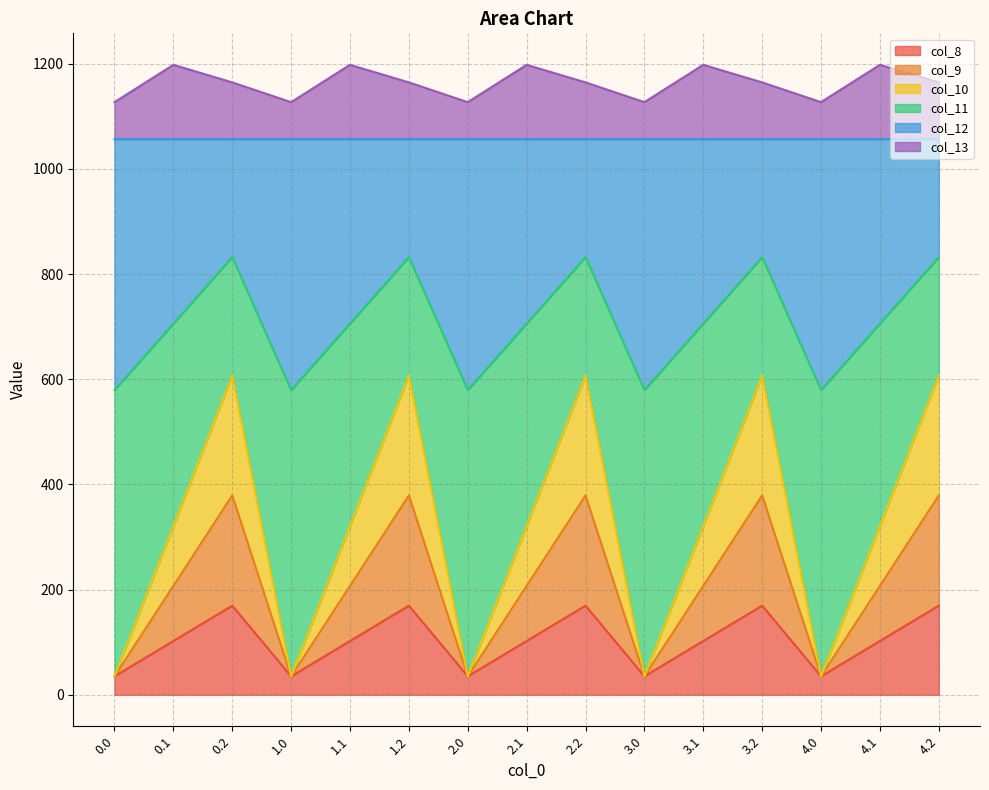

What is the total value across all series at 2.2?

1164.4